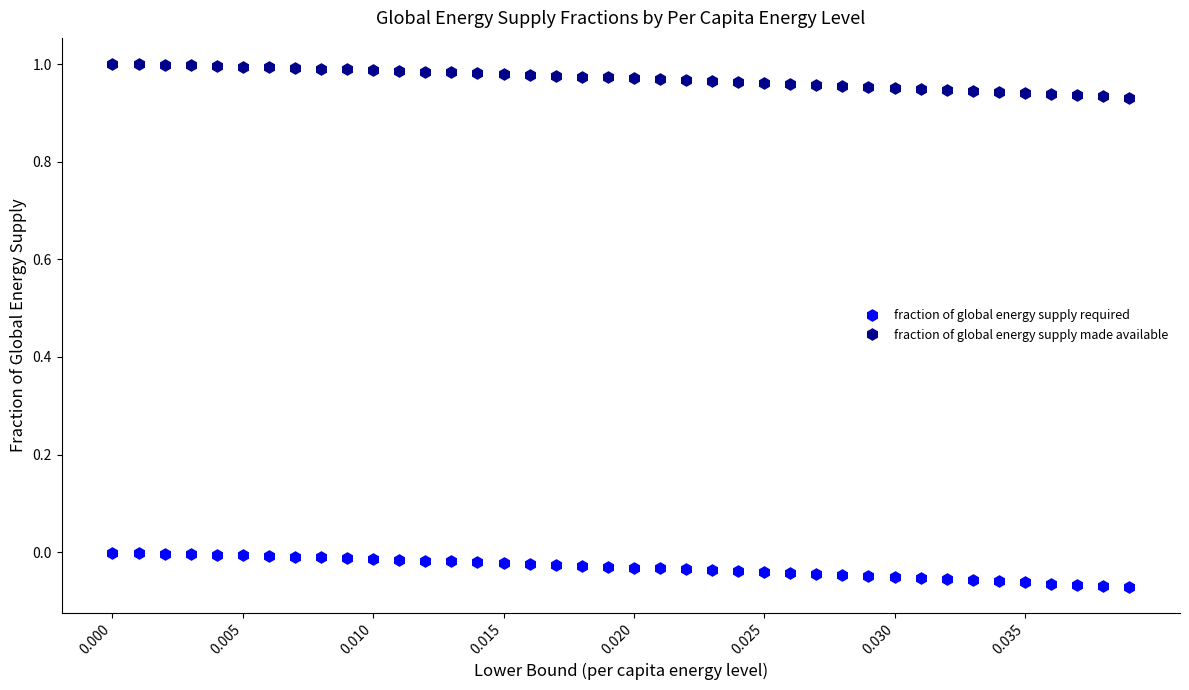

Rank the series by their maximum value, from lowest to highest.

fraction of global energy supply required, fraction of global energy supply made available